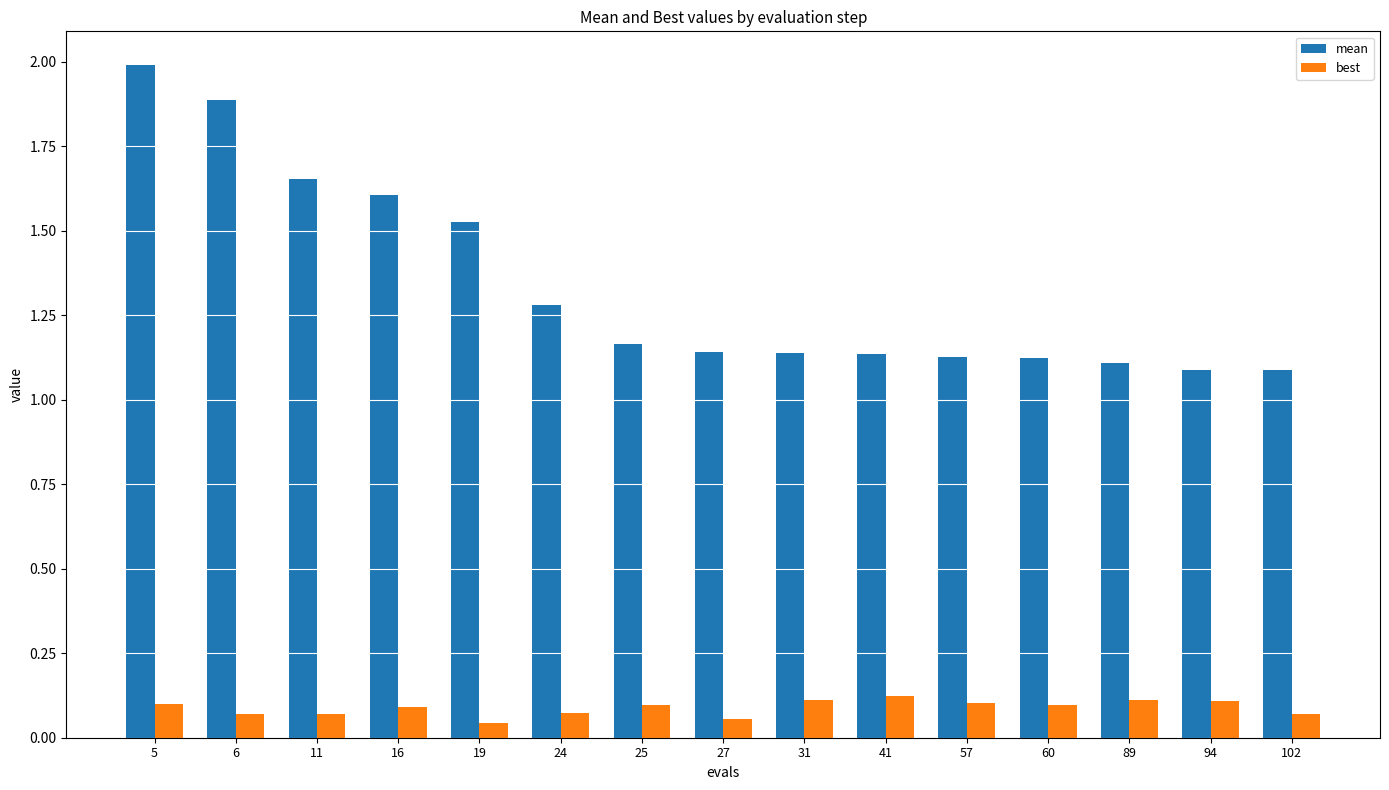

Which series has the widest spread of values?

mean